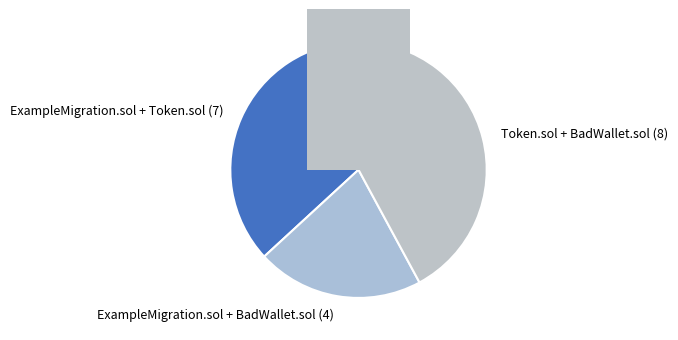

Does Token.sol + BadWallet.sol represent more than half of the total?

No